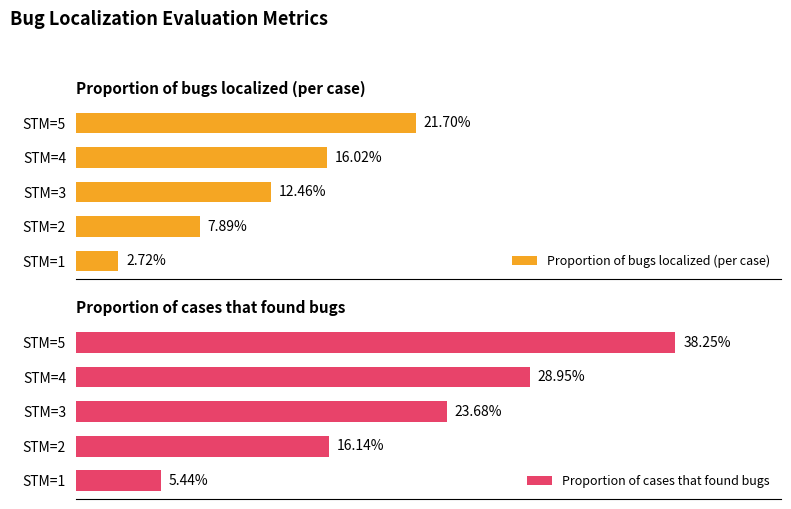

Reading left to right, transcribe all the data shown in this chart.

Proportion of bugs localized (per case): 0.0	0.1	0.1	0.2	0.2
Proportion of cases that found bugs: 0.1	0.2	0.2	0.3	0.4